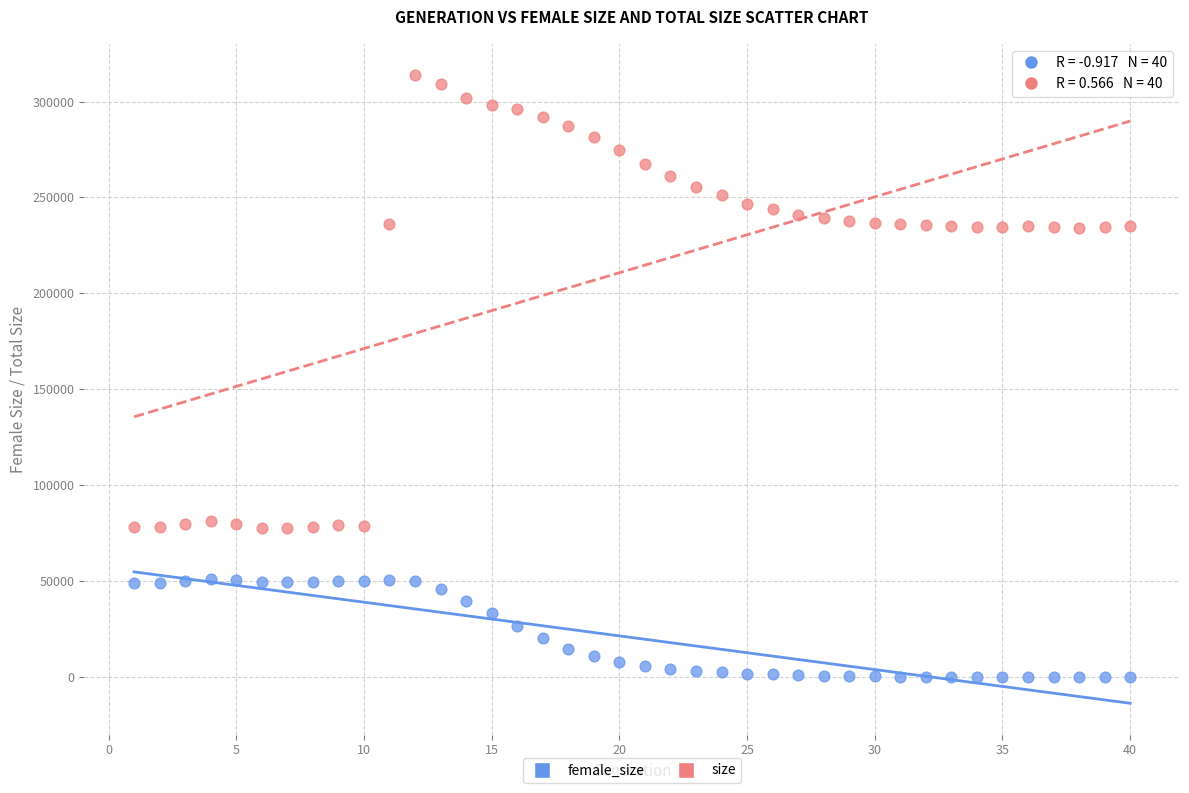

Across all data points, what is the range of Y values (max minus min)?

313742